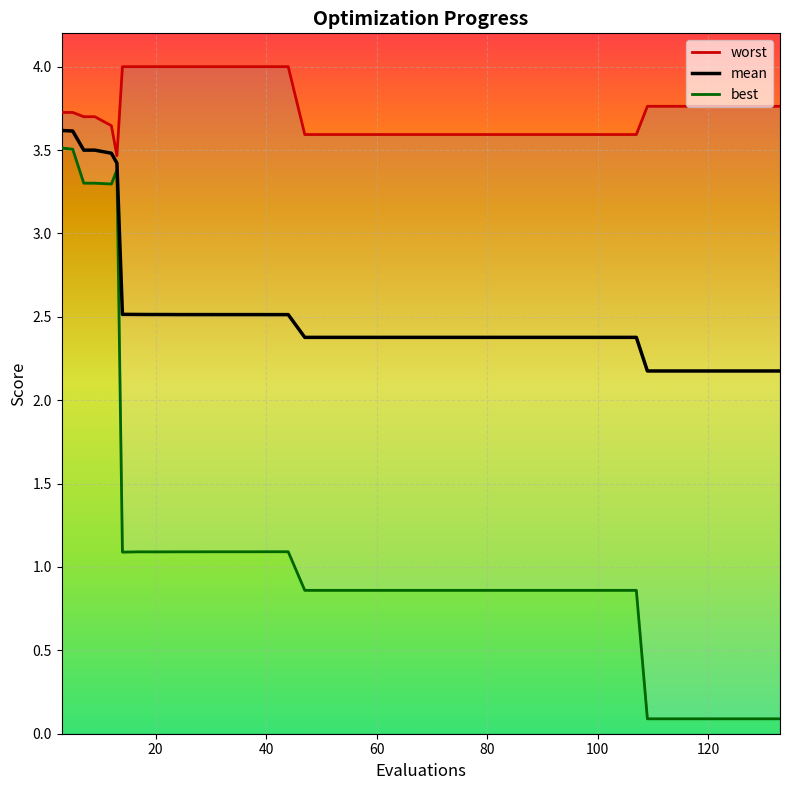

How many interior local peaks does the worst series have?

2